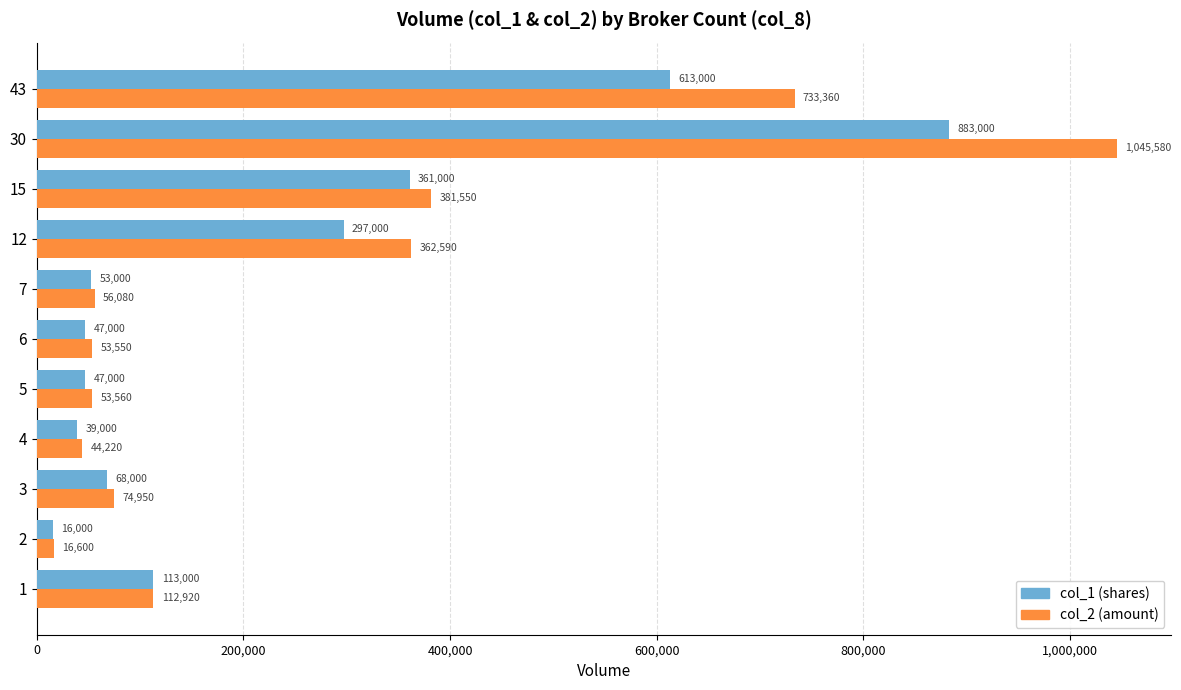

What is the spread (max minus min) of values at 15?

20550